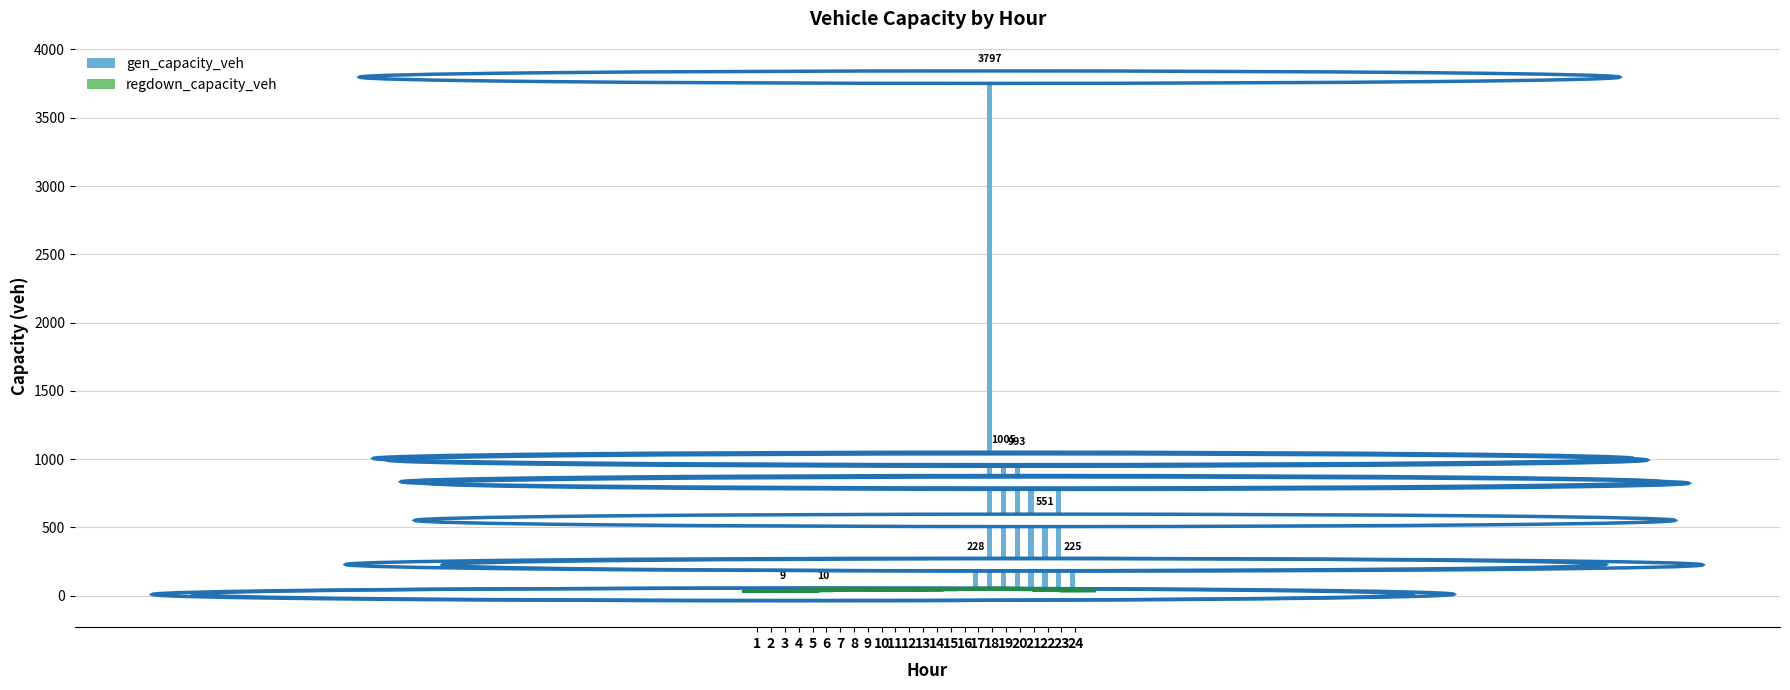

The value of gen_capacity_veh at 8 is 0.0. True or false?

True